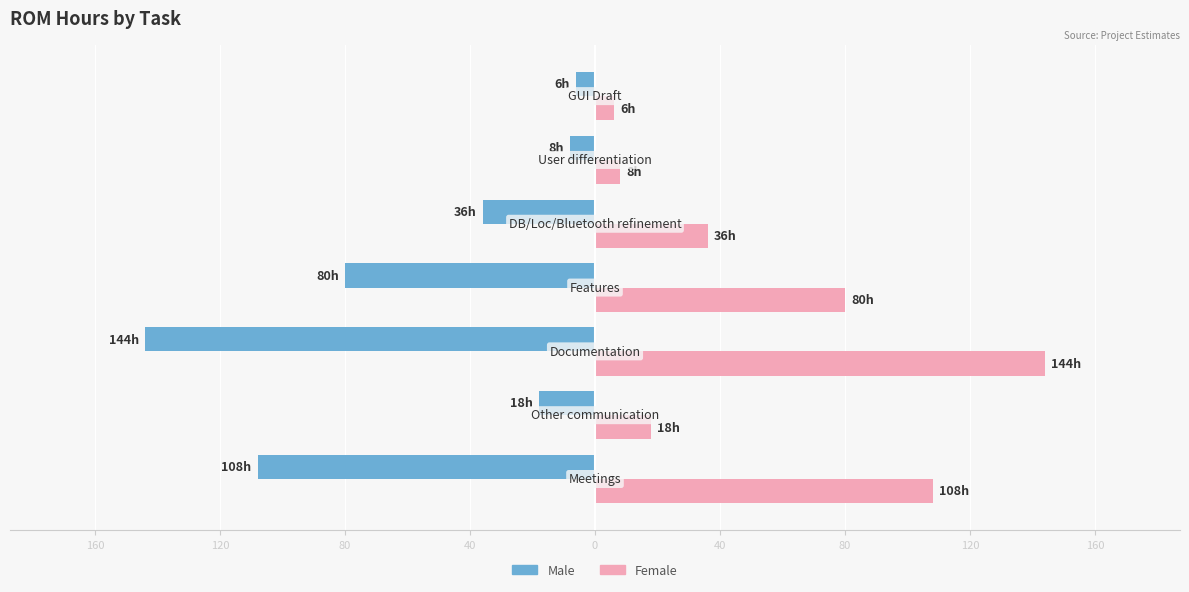

What are all the series names shown in the legend?

Male, Female